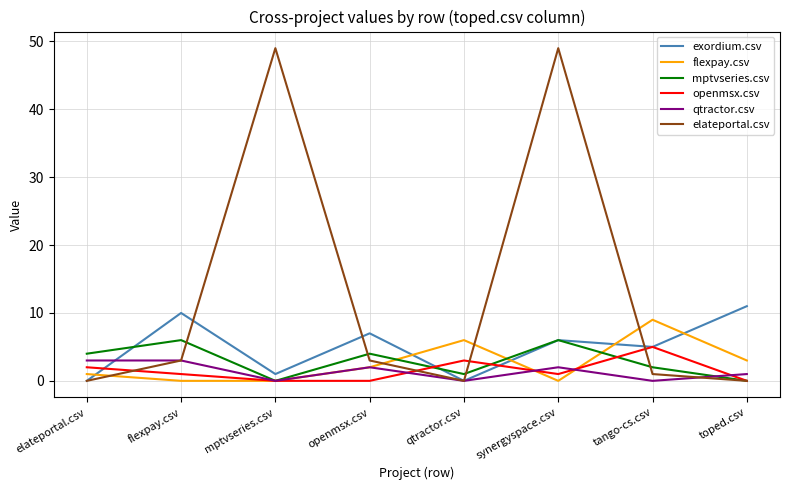

True or false: exordium.csv has a value of 11 at toped.csv.

True